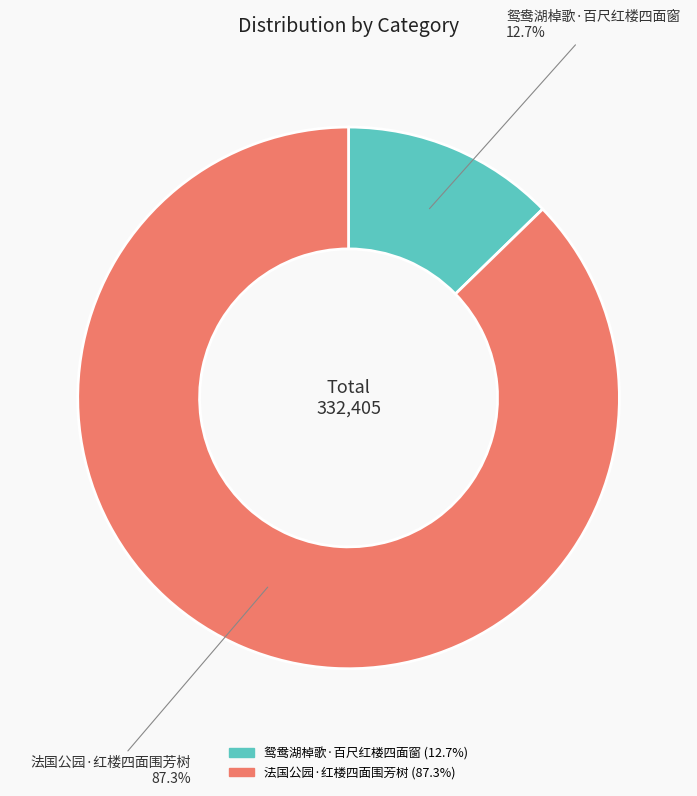

Does any single category account for the majority?

Yes